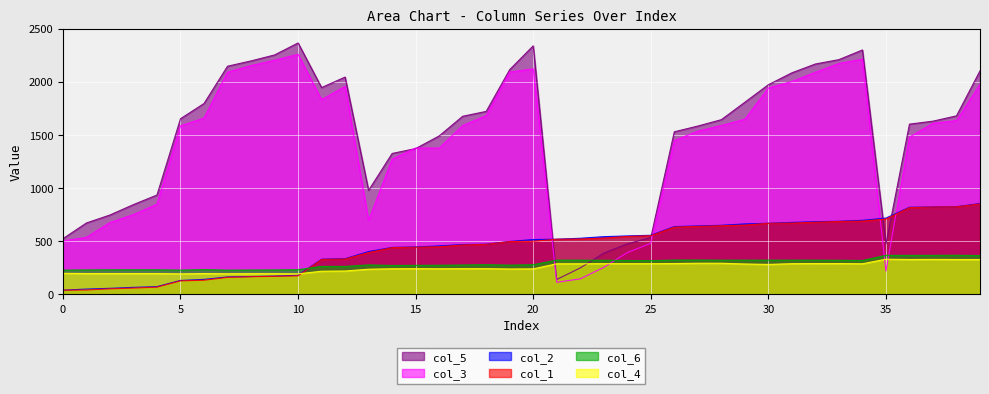

Where is the first local minimum for col_4?

25